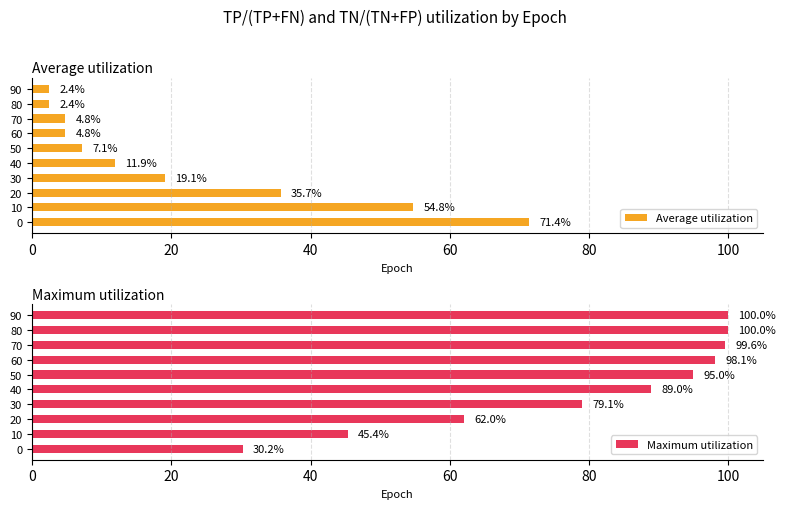

Reading left to right, extract all data points from this chart.

Average utilization: 71.4	54.8	35.7	19.1	11.9	7.1	4.8	4.8	2.4	2.4
Maximum utilization: 30.2	45.4	62.0	79.1	89.0	95.0	98.1	99.6	100.0	100.0